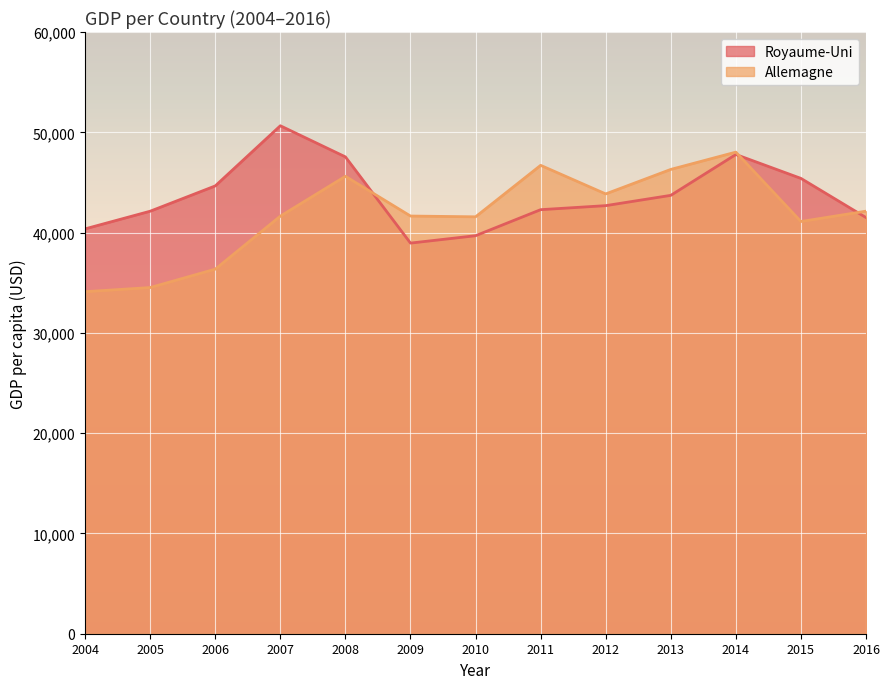

What is the sum of the Allemagne values at 2015 and 2012?

84959.1